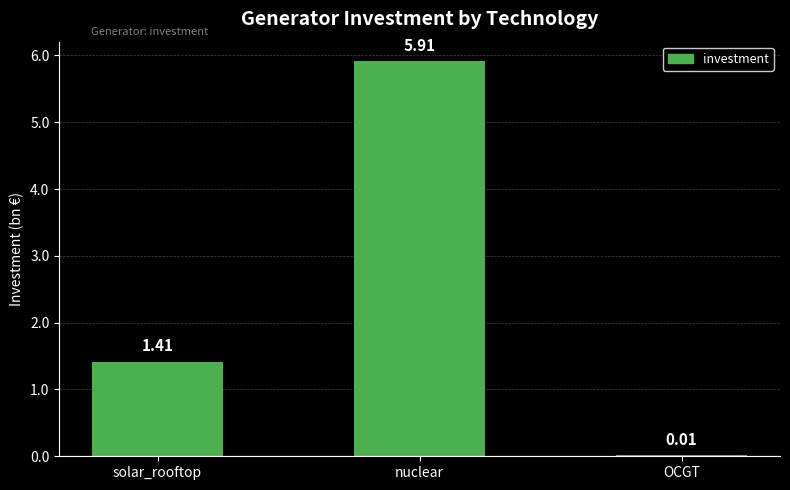

Are the bars horizontal?

No